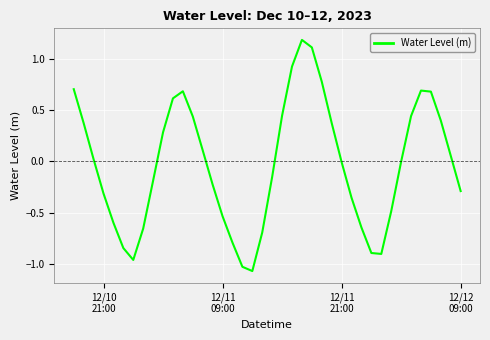

Is this an area chart (filled region under the line)?

No